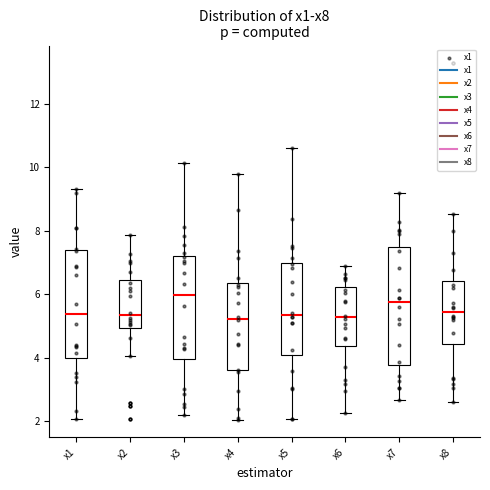

Comparing the boxes themselves (not the whiskers), which one is the tallest?

x7